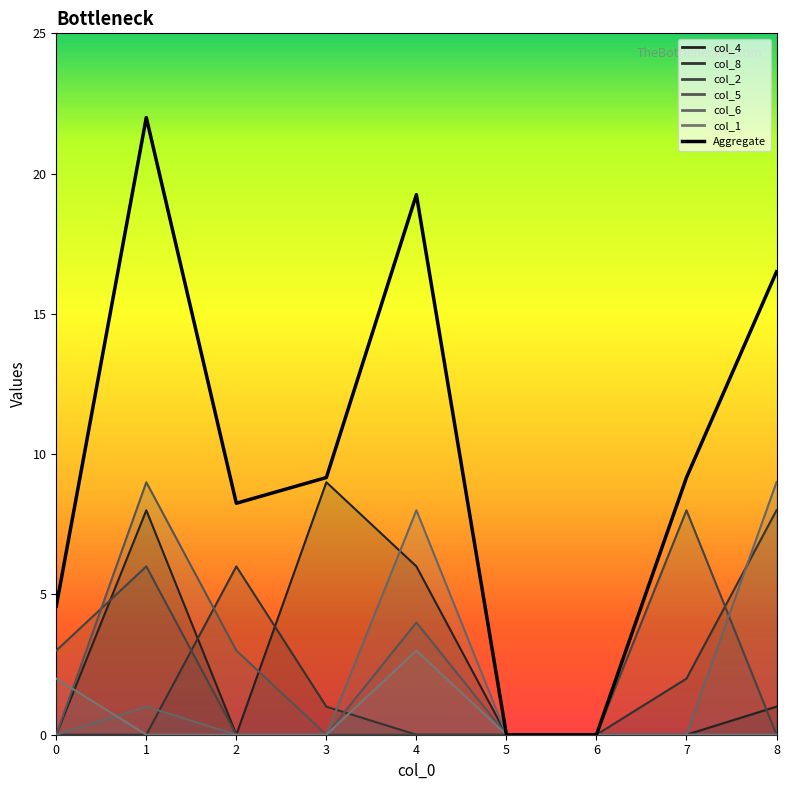

At which label does col_5 reach its peak?

1